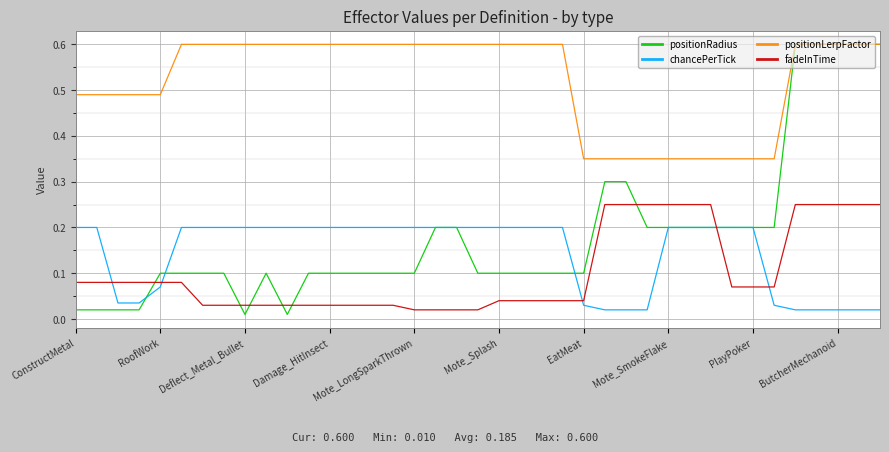

How many lines are shown in the chart?

4